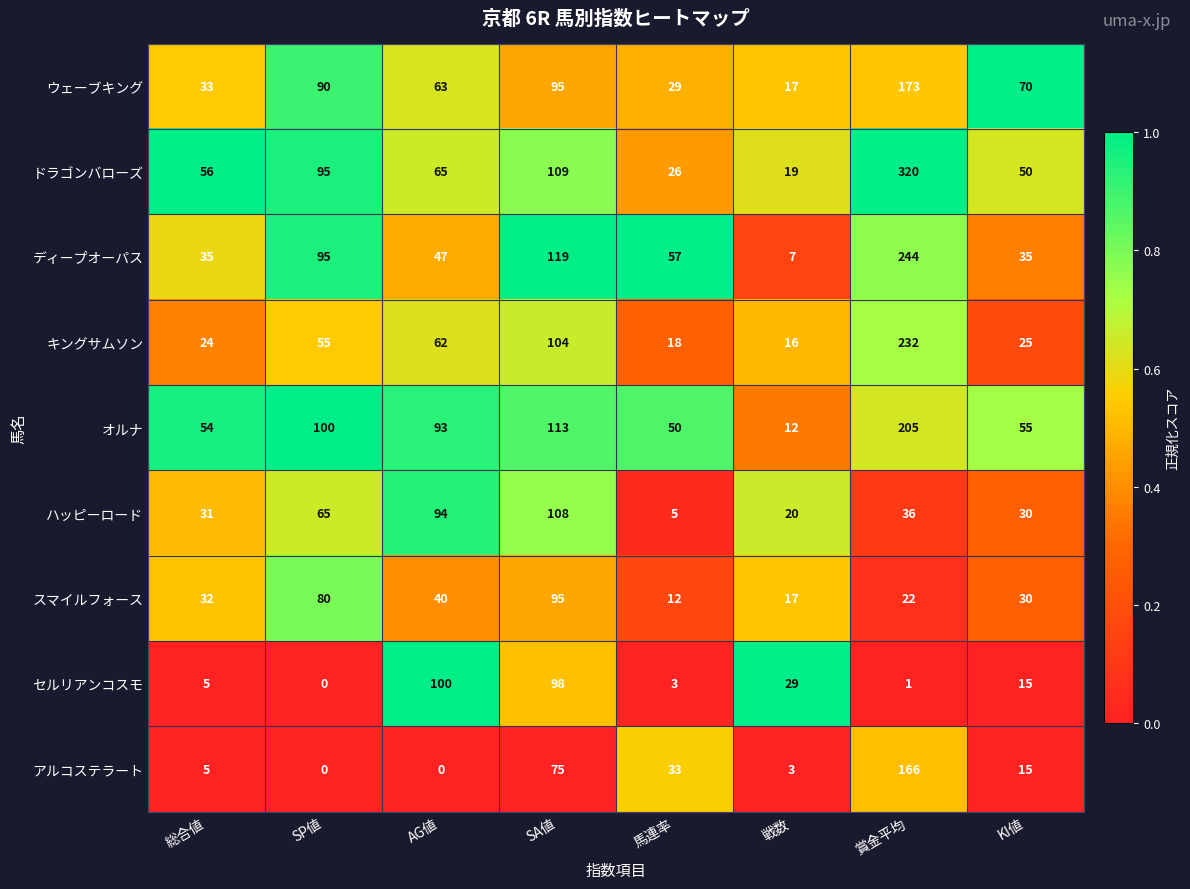

Count the number of data series in this chart.

9